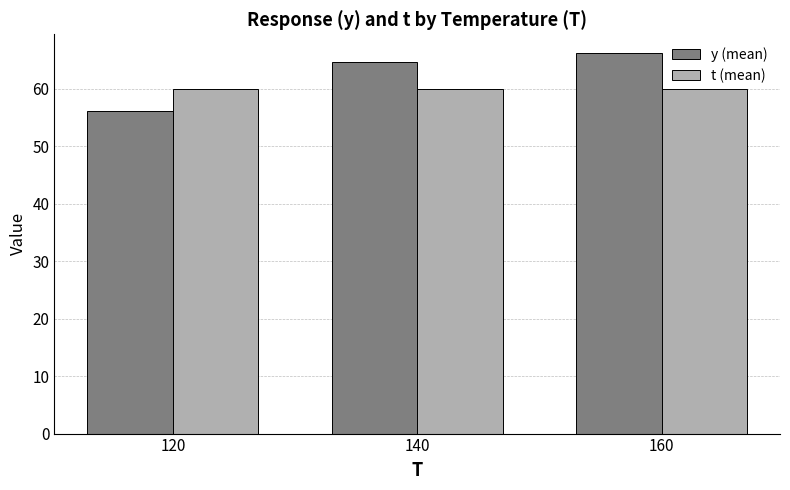

At how many categories does at least one series exceed 57?

3